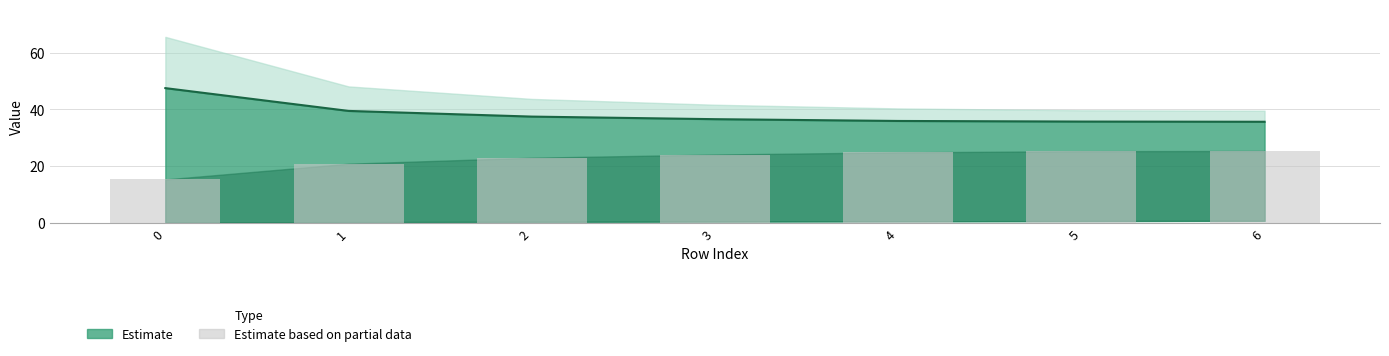

What is the difference between the values at 0 and 2?

7.6